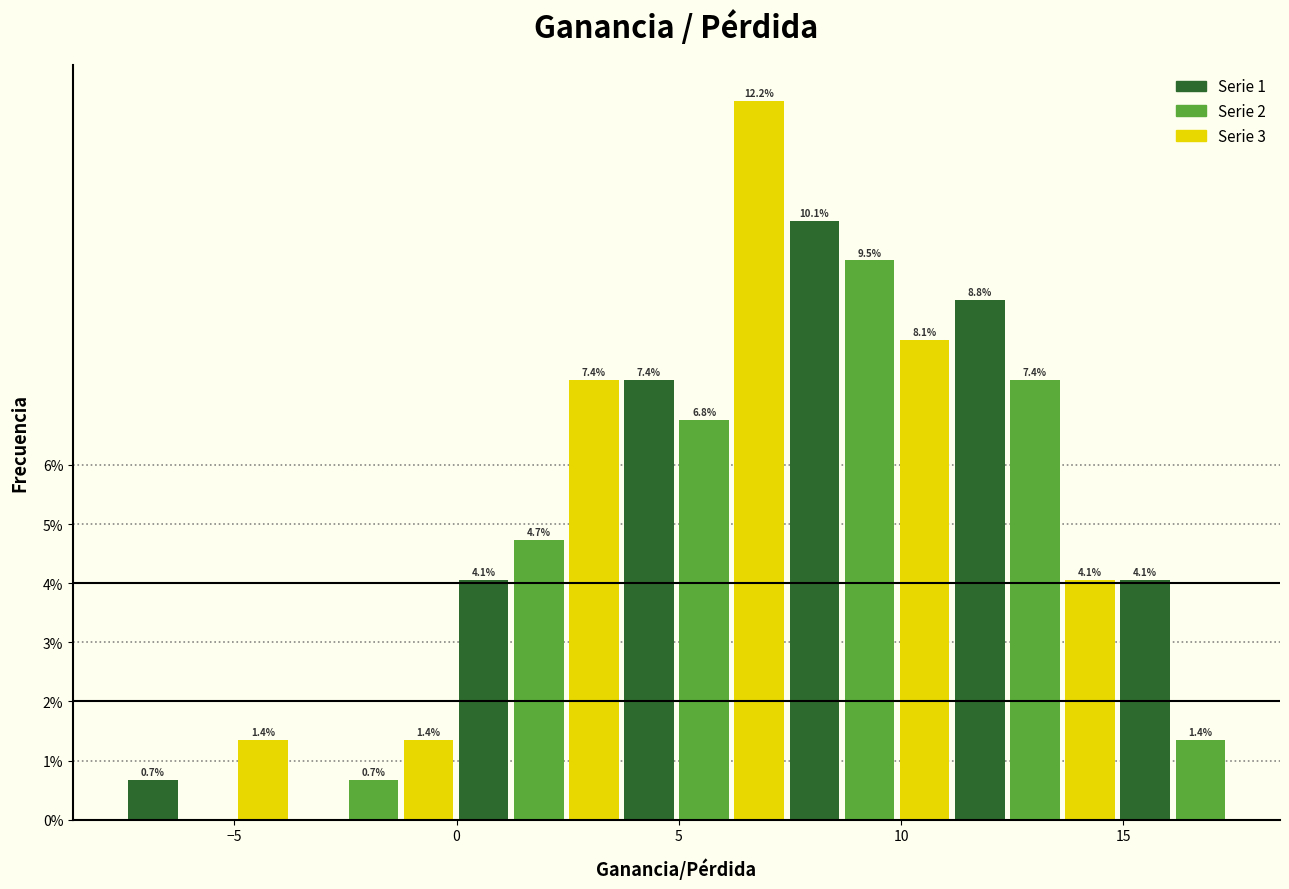

Read against the x-axis, roughly where is the centre of the tallest bar?

7.0